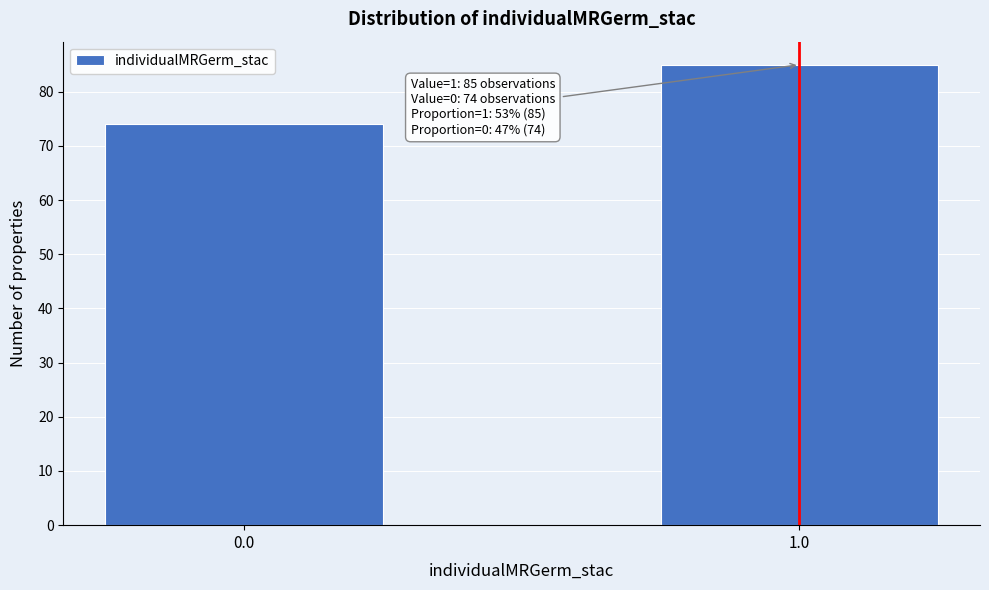

Reading left to right, what are all the values shown in this chart?

74	85